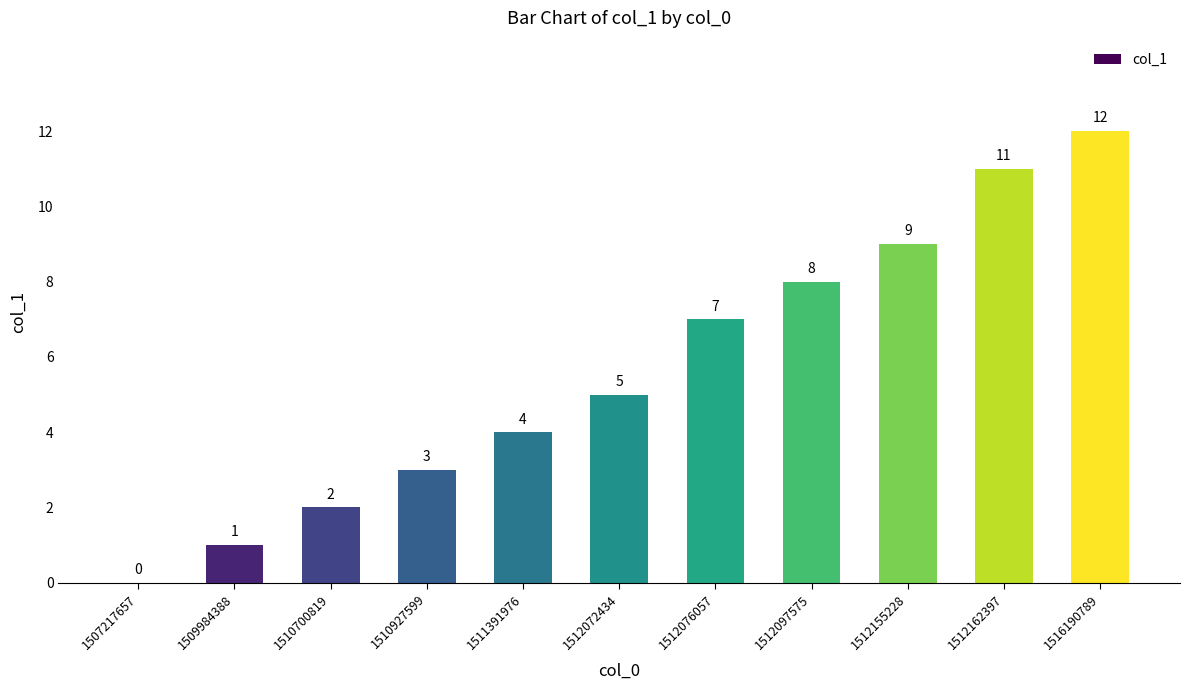

What is the ratio of the value at 1512076057 to the value at 1510700819?

3.5